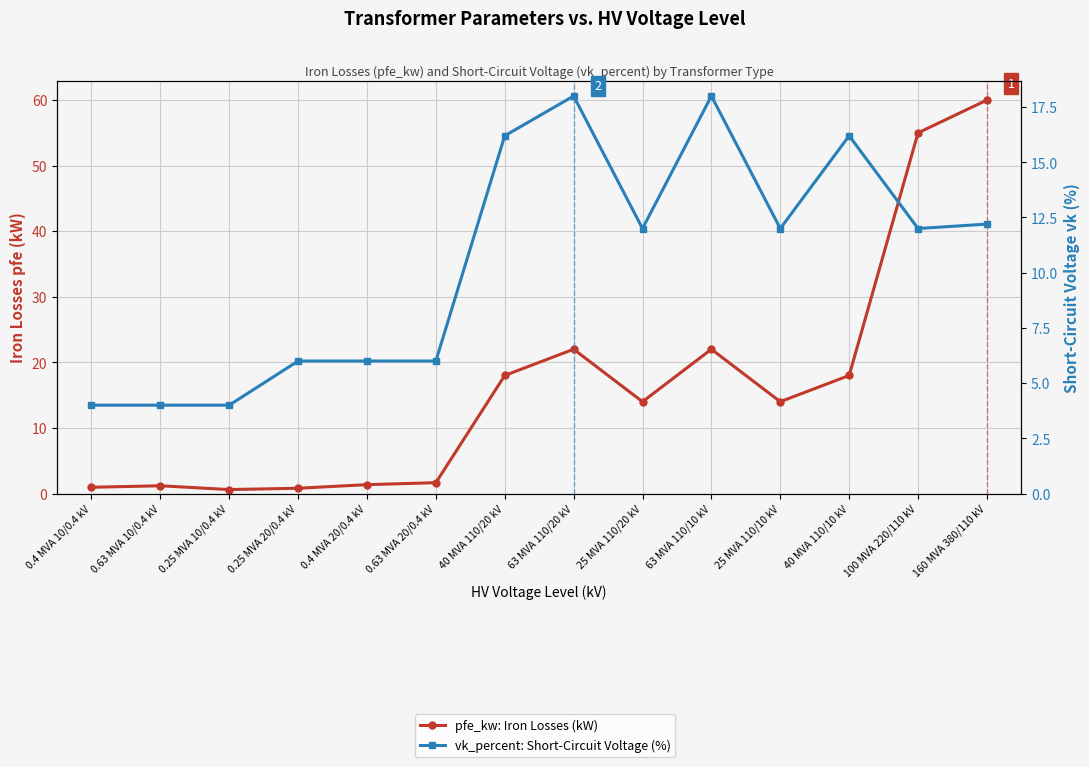

At how many categories does at least one series exceed 24?

2